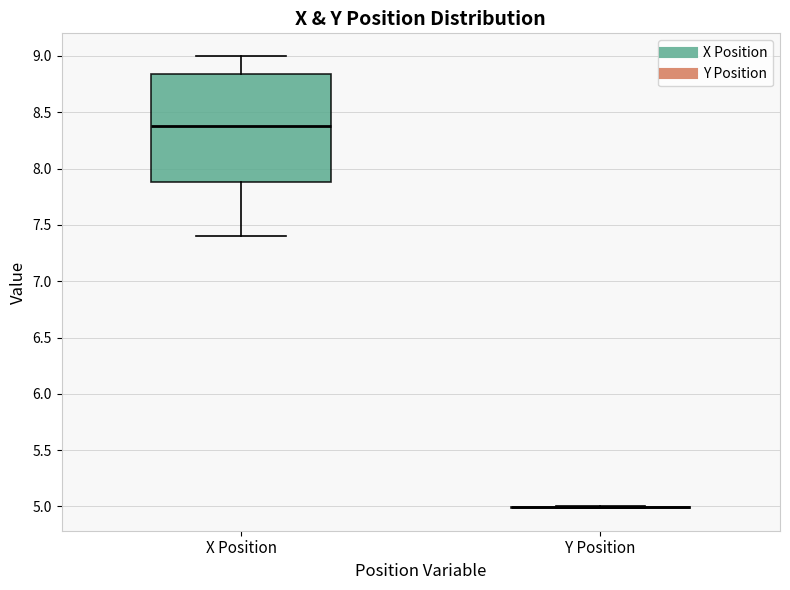

Which box is the tallest, from its lower edge to its upper edge?

X Position